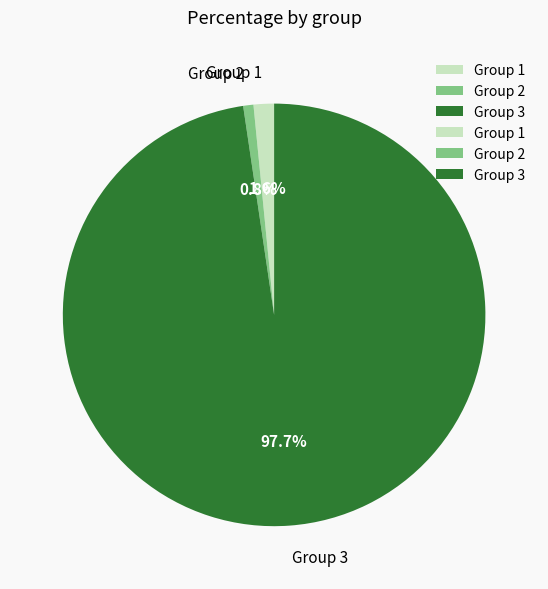

Does any single category account for the majority?

Yes